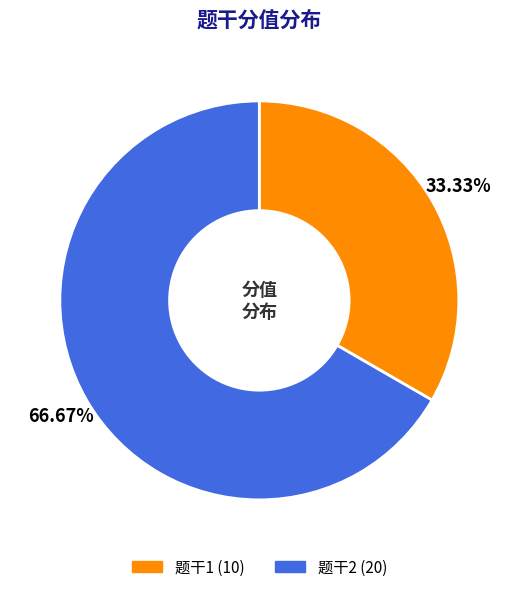

Is it true that 题干2 is 55% of the pie?

False